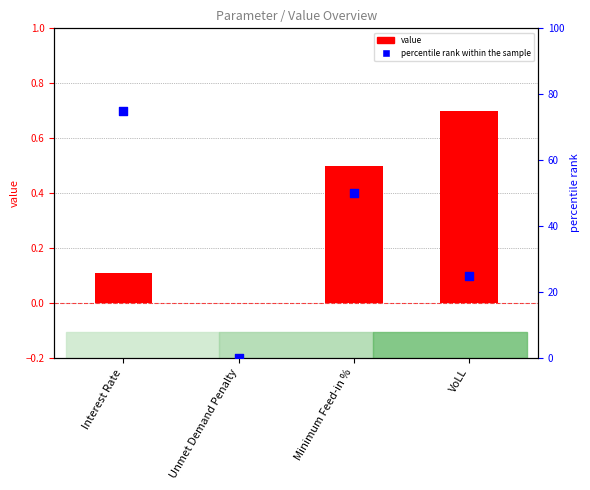

Which series contains the highest Y value?

percentile rank within the sample